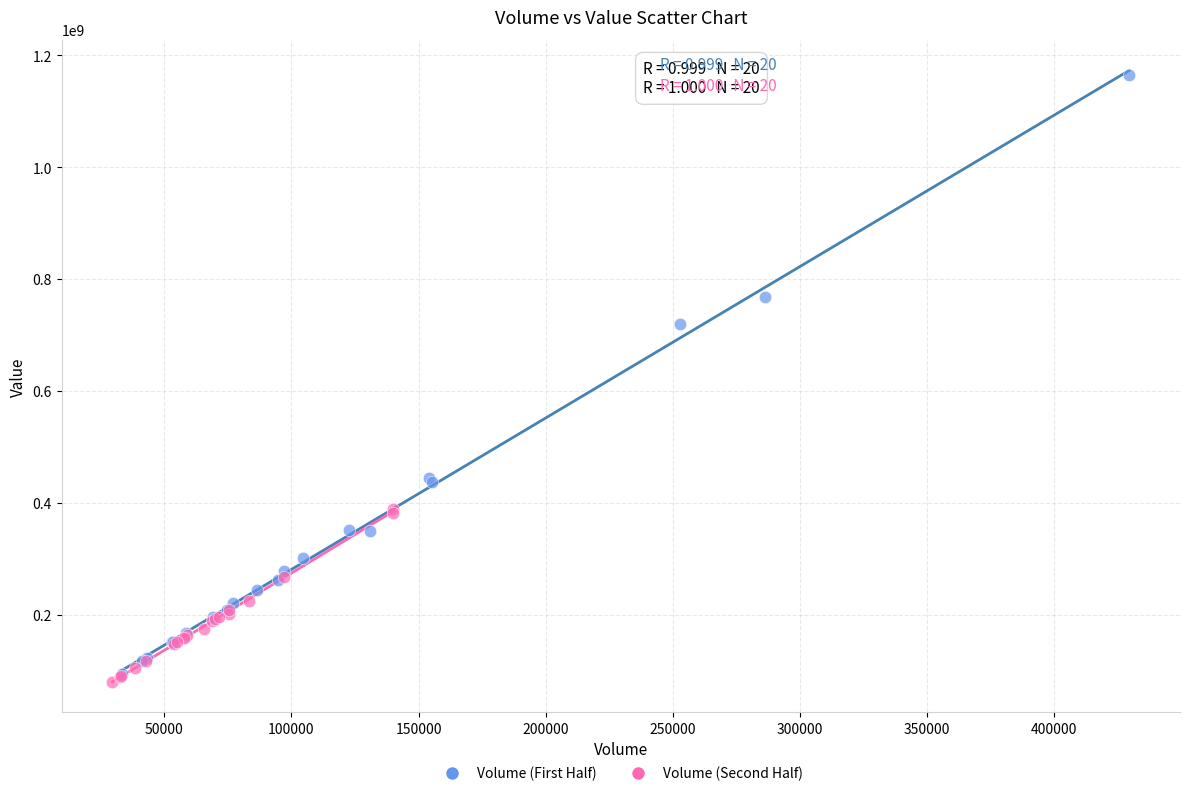

Which series has the largest Y range (max minus min)?

Volume (First Half)